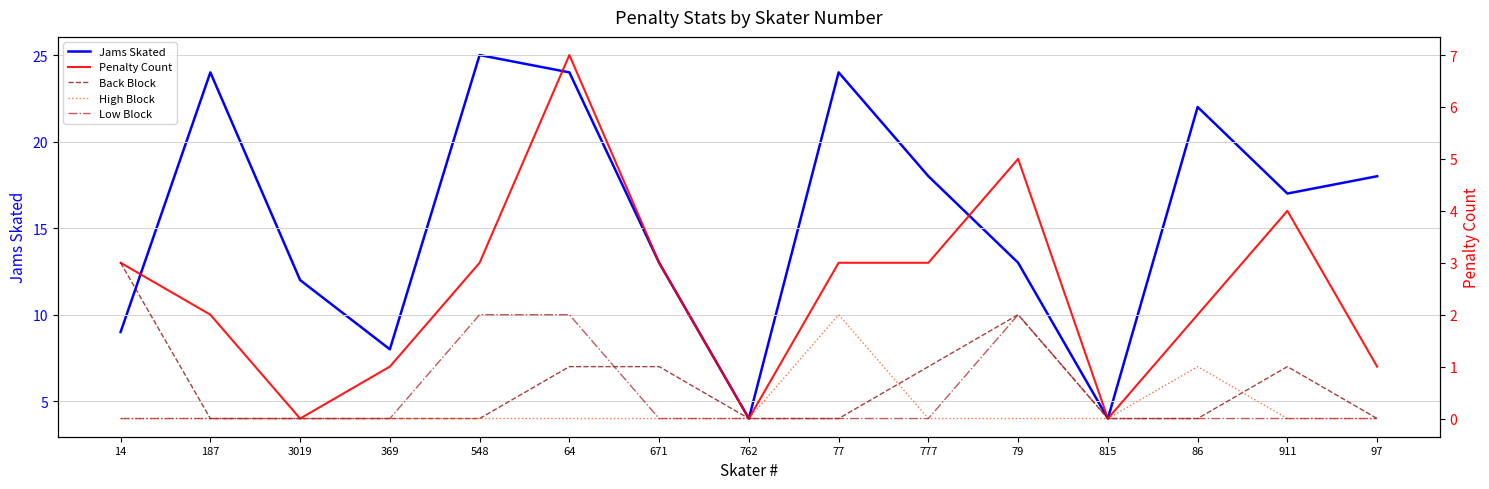

What position from the right is 79?

5